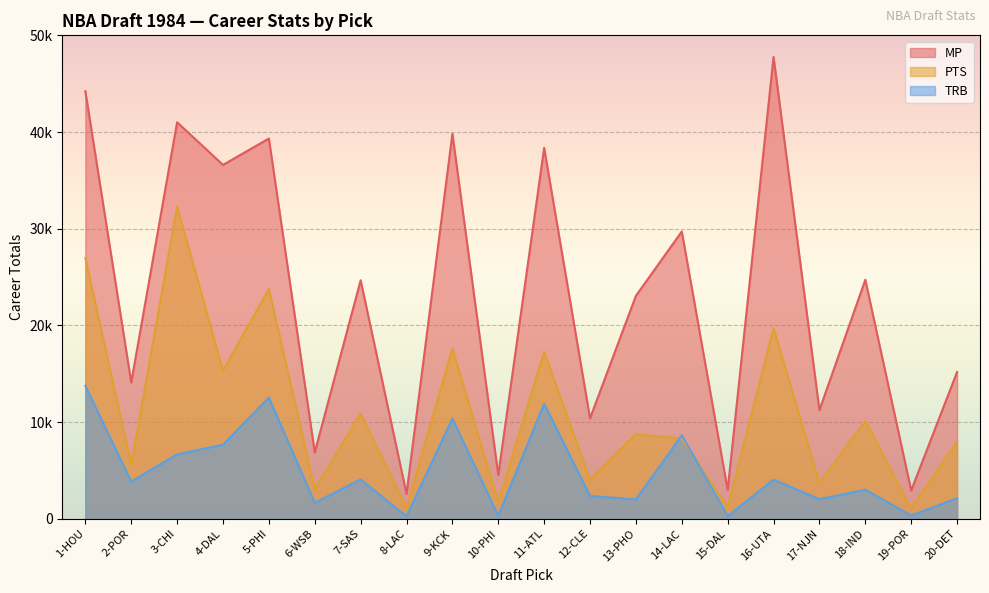

What is the difference between the maximum and second lowest values in the MP series?

44829